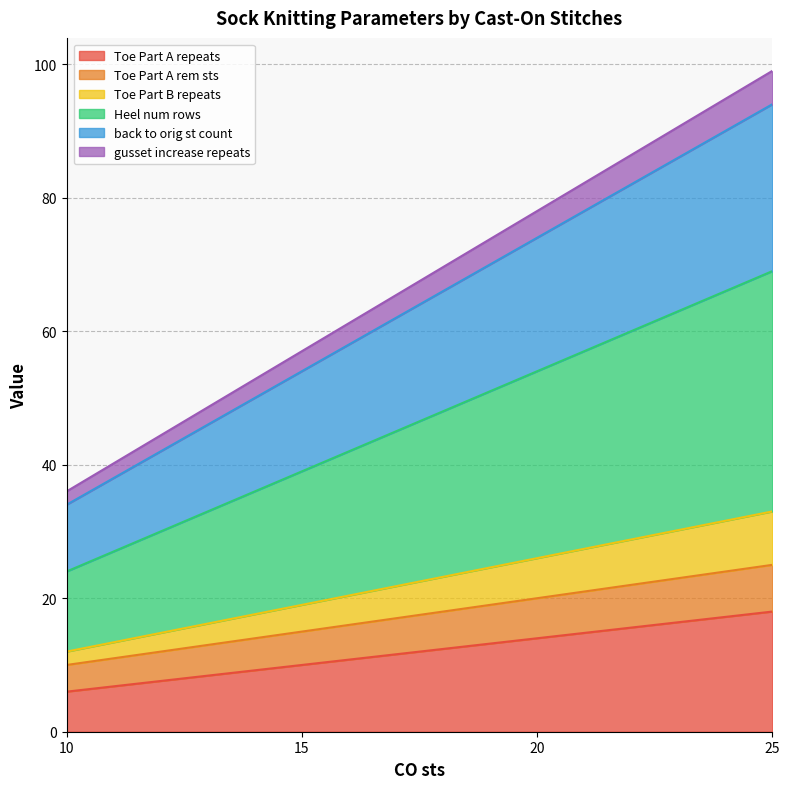

Count the Heel num rows values in the range 39 to 69.

3